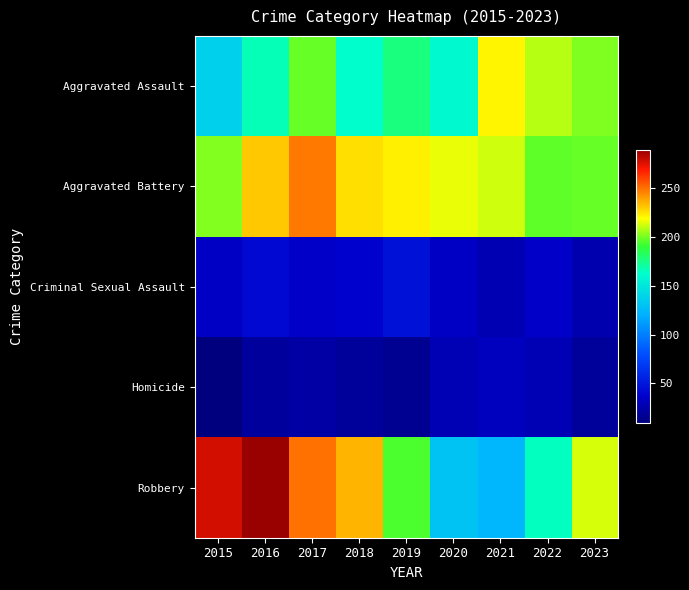

What is the greatest value displayed?

289